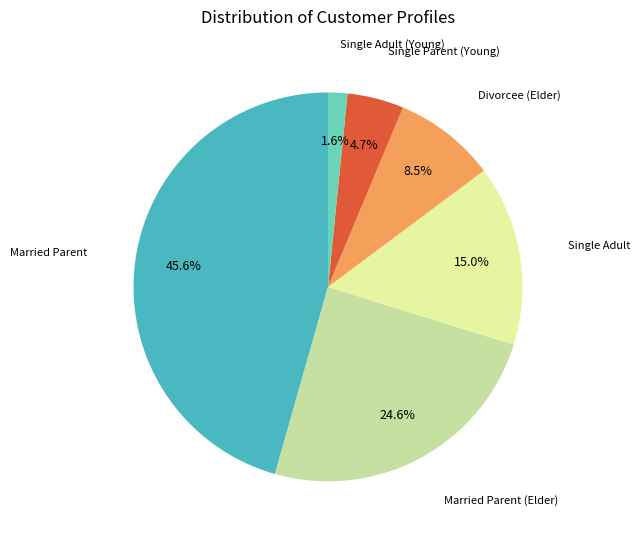

Is there a majority slice in this chart?

No